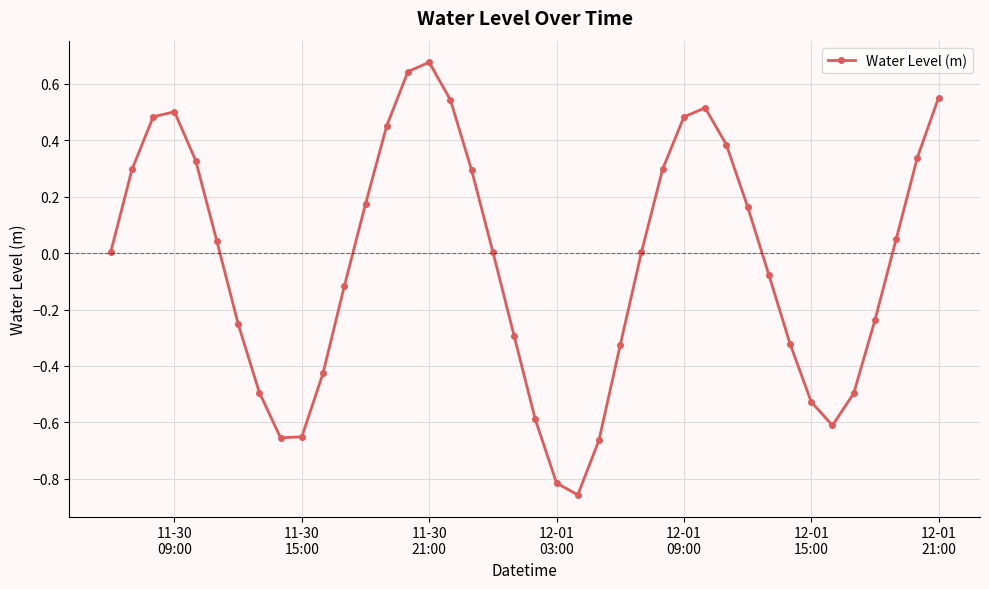

How many categories are shown in the chart?

40